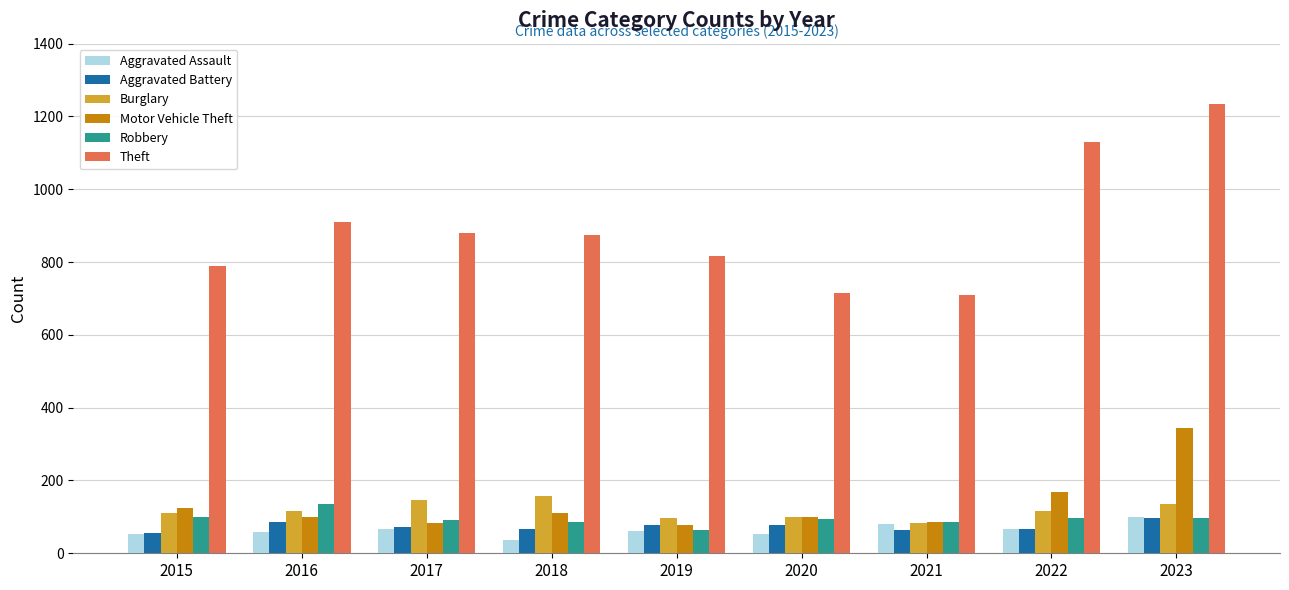

Count the number of categories in the chart.

9